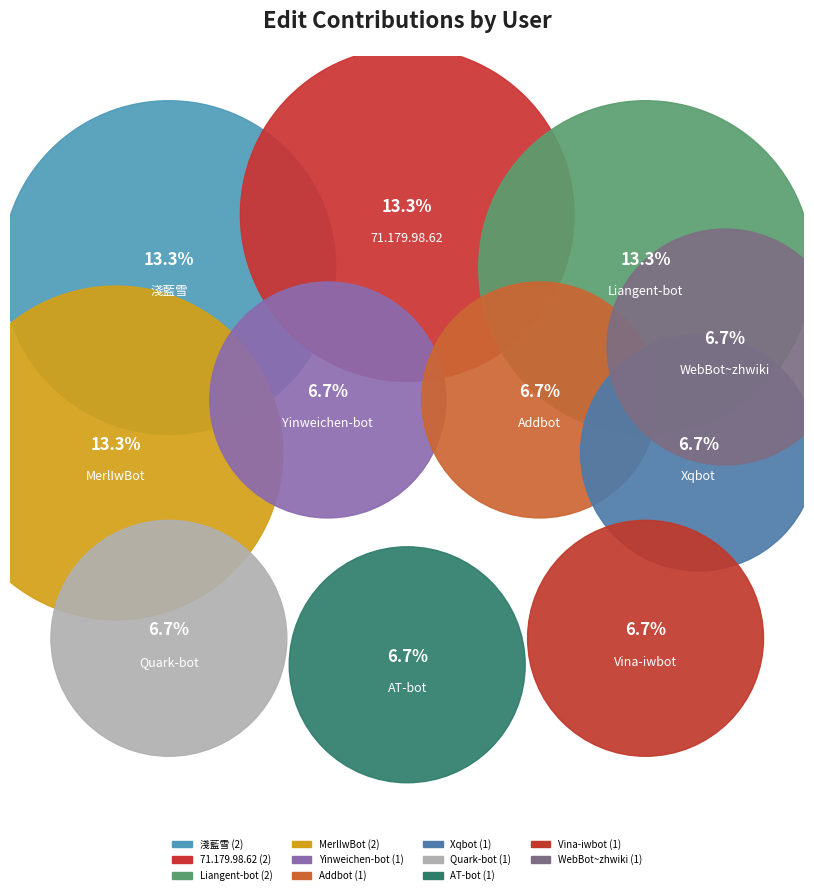

To the nearest percent, what is the average slice percentage?

9%